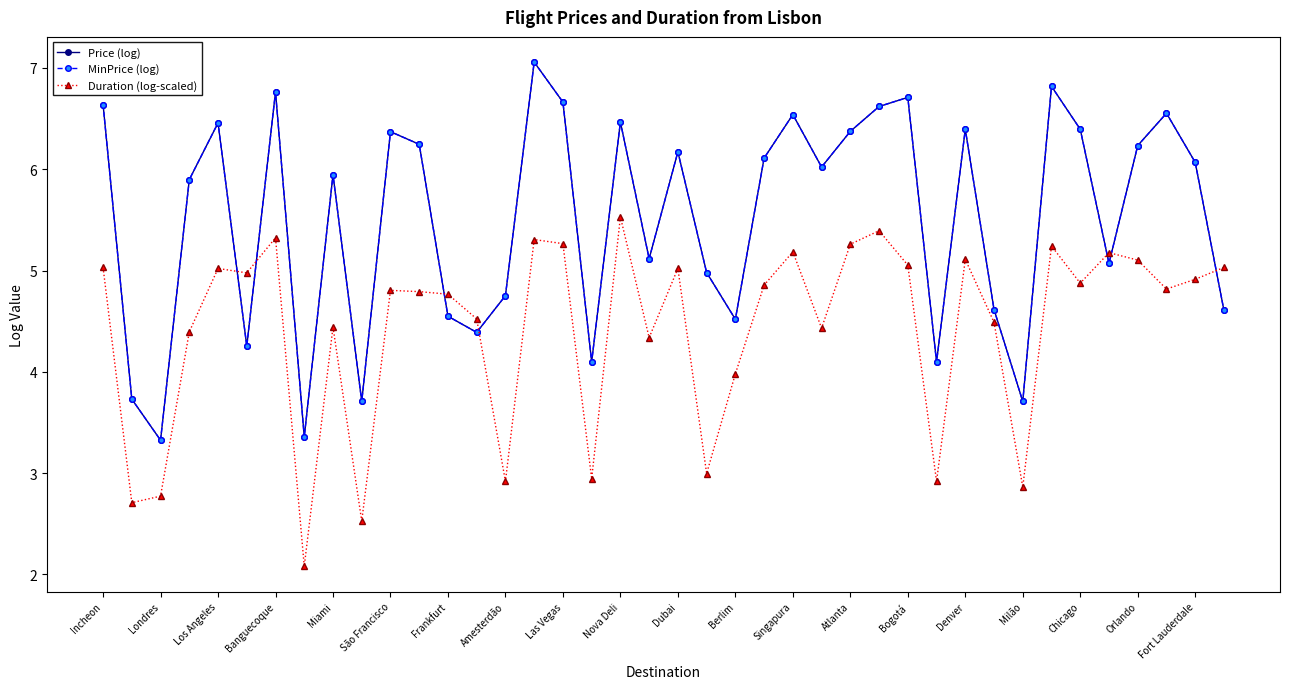

Is this an area chart (filled region under the line)?

No